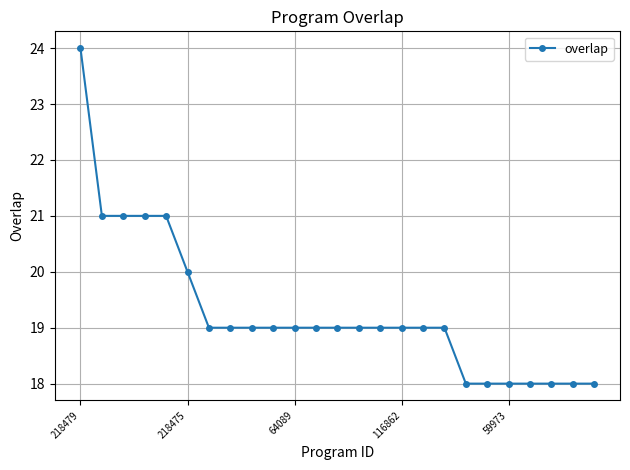

How many series are shown in this chart?

1